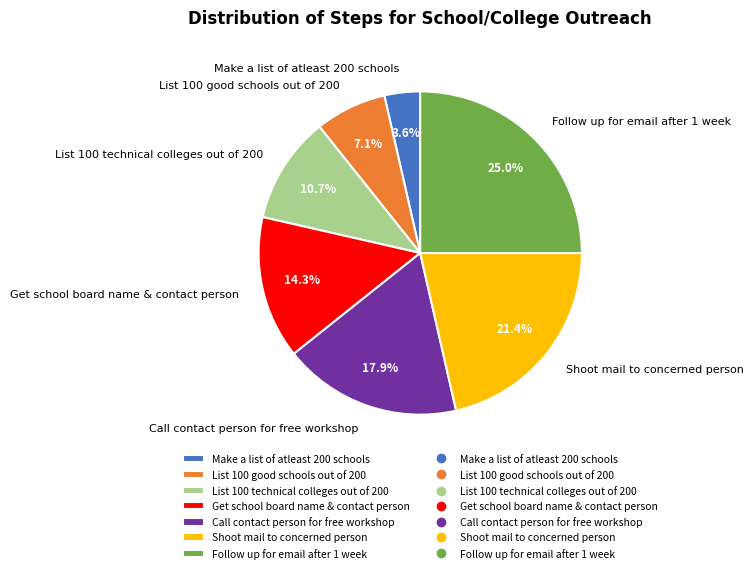

The List 100 technical colleges out of 200 slice represents 19% of the pie. True or false?

False